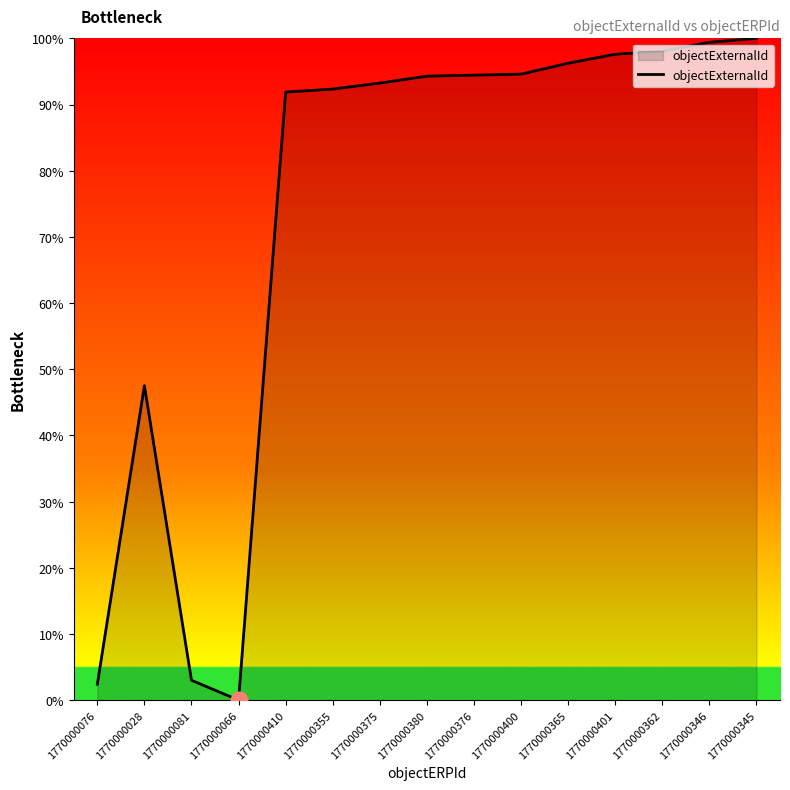

What position from the left is 1770000066?

4